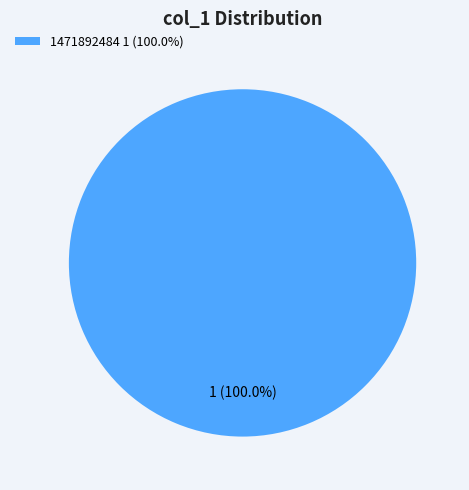

Is there a majority slice in this chart?

Yes